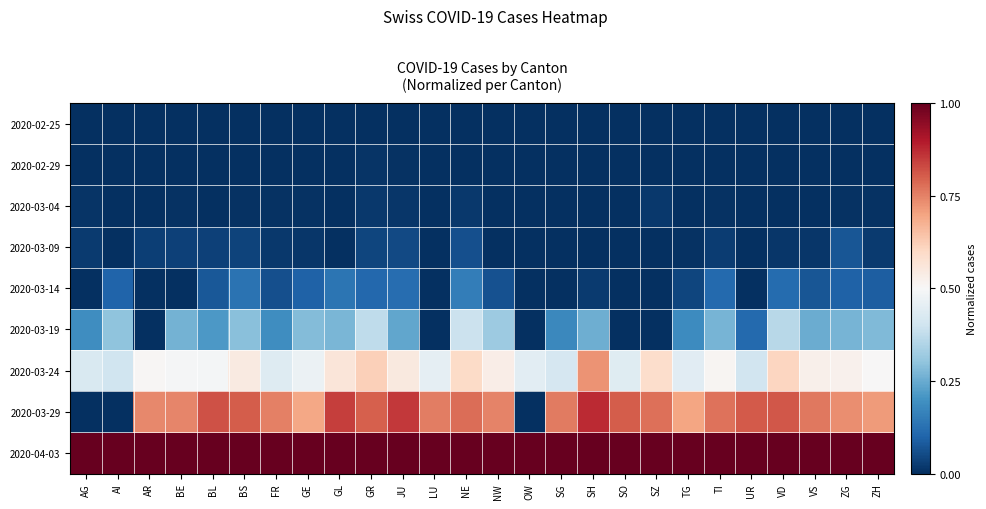

Which series has the widest spread of values?

2020-03-29